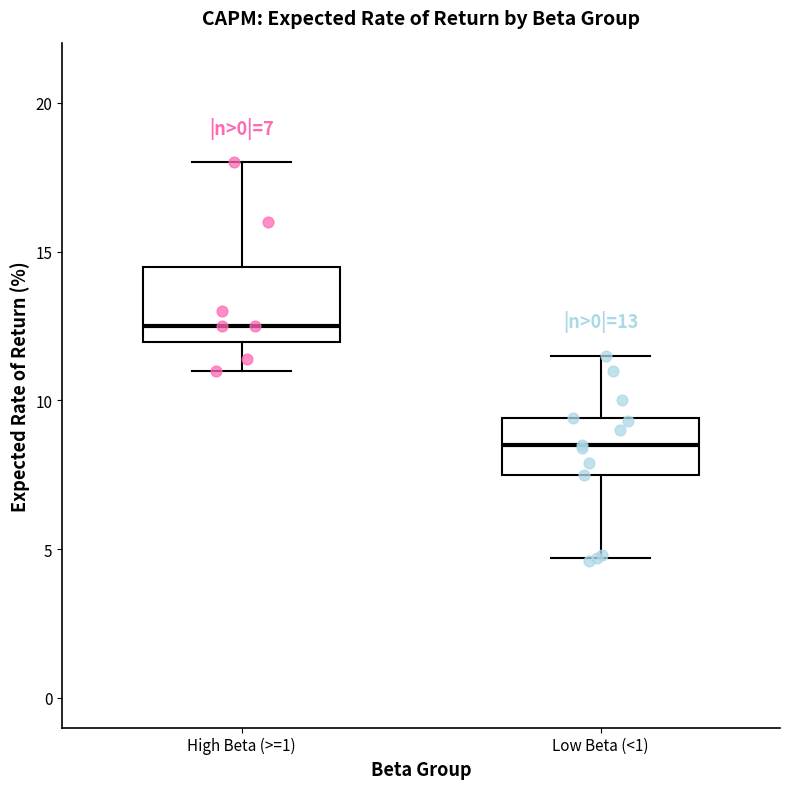

Which box's median line is the highest?

High Beta (>=1)